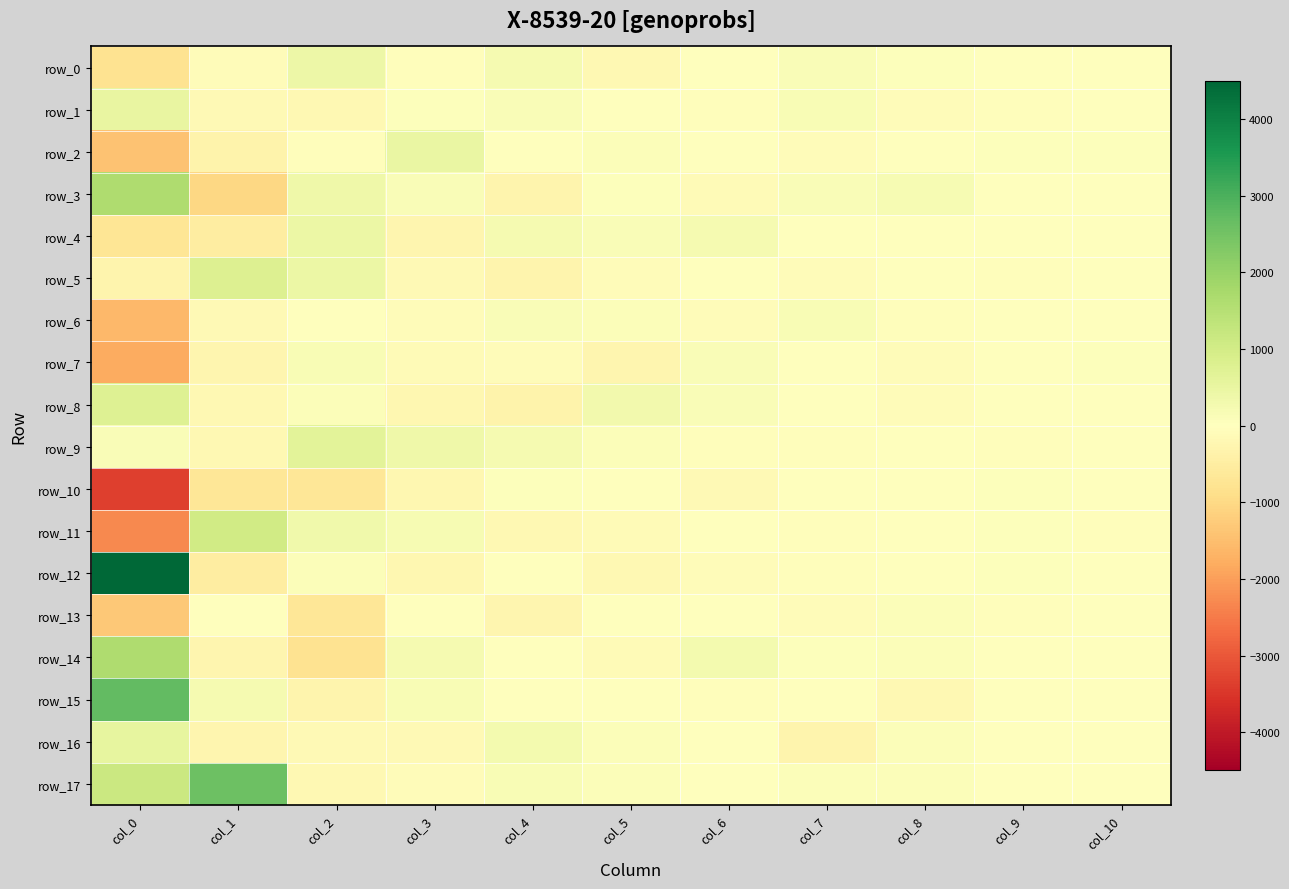

What is the greatest value displayed?

4494.8